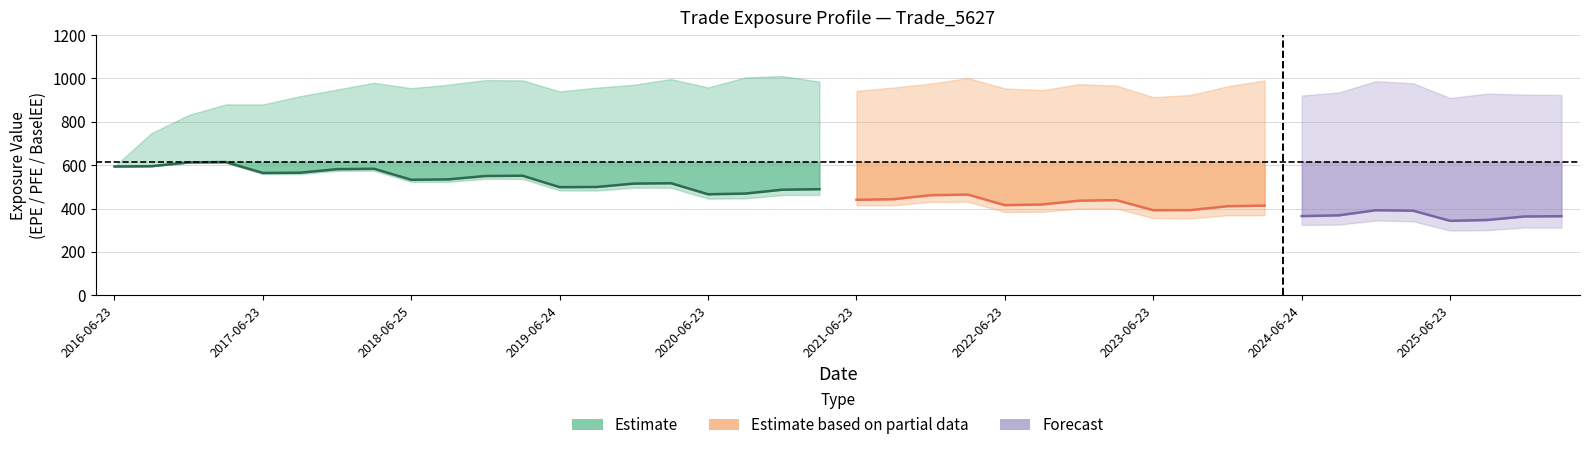

True or false: EPE and BaselEEE intersect in this chart.

False